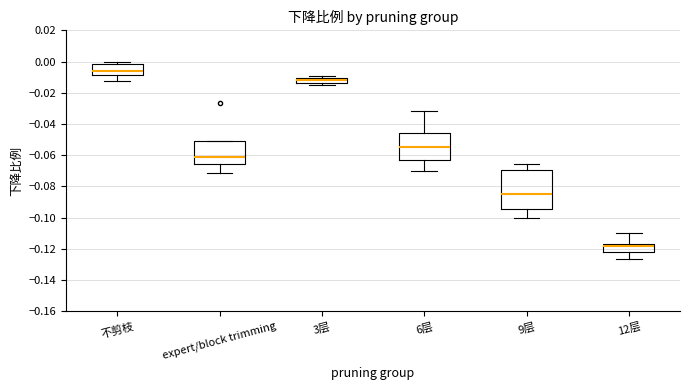

Comparing the boxes themselves (not the whiskers), which one is the tallest?

9层